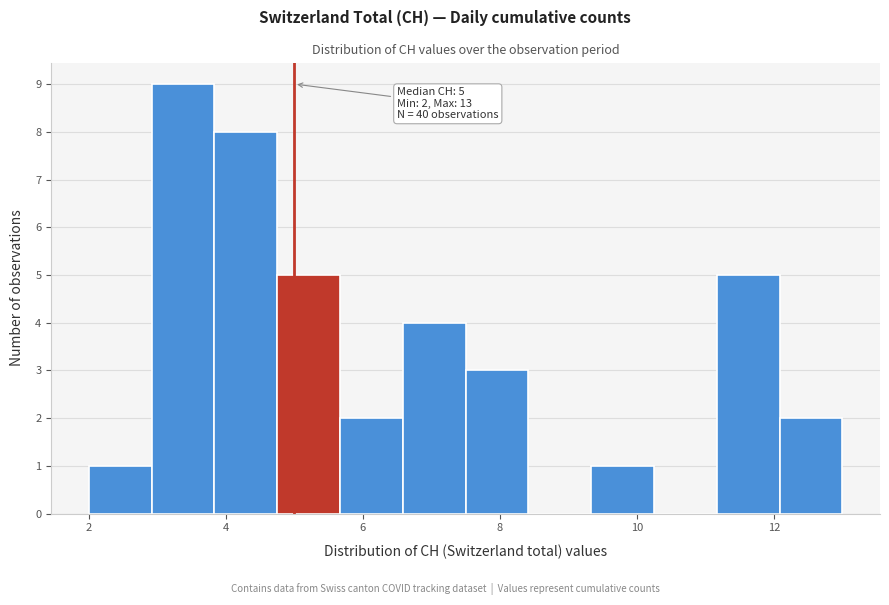

Which range on the x-axis has the tallest bar?

3.0 to 3.8